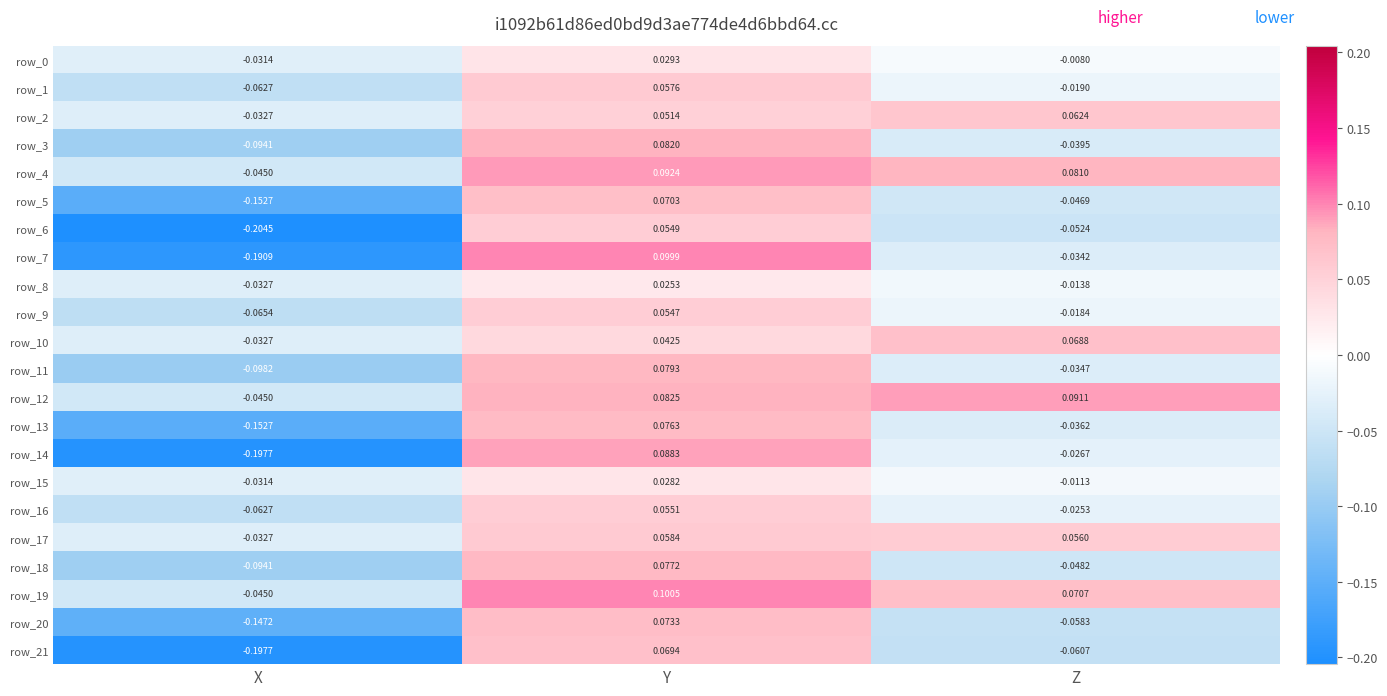

Rank the categories by row_3 value from lowest to highest.

X, Z, Y